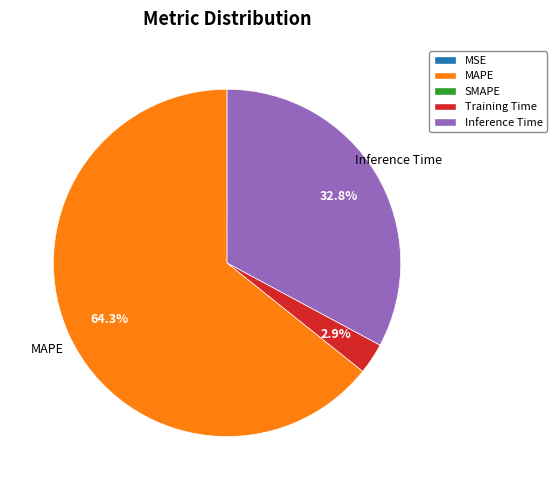

Is there any slice that represents more than half of the pie?

Yes